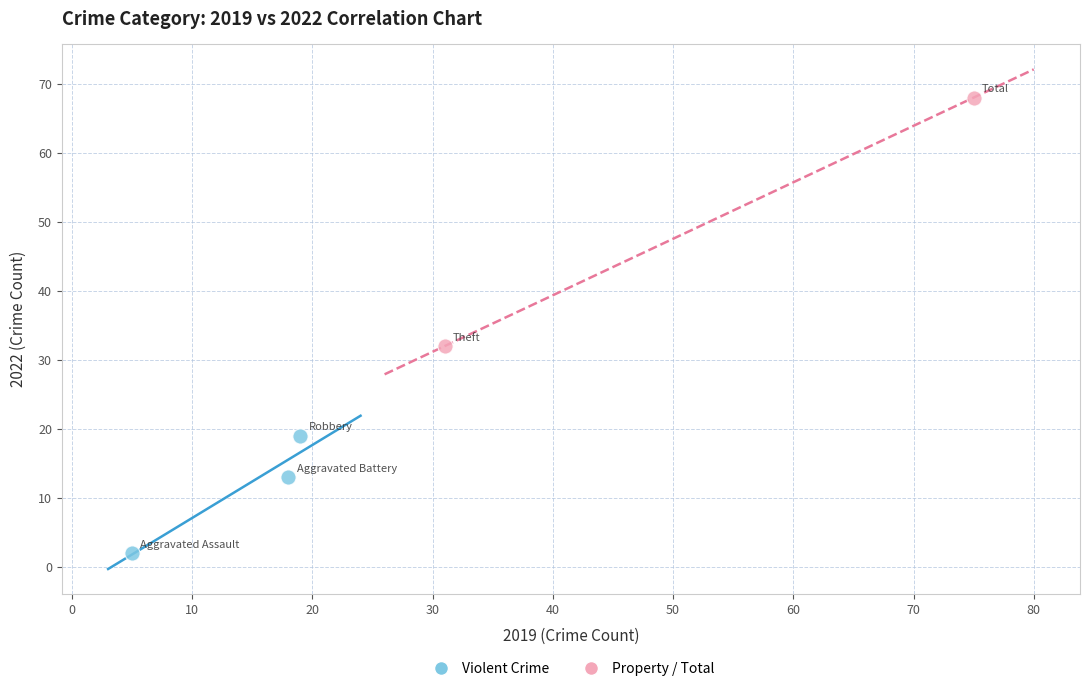

What are all the series names shown in the legend?

Violent Crime, Property / Total